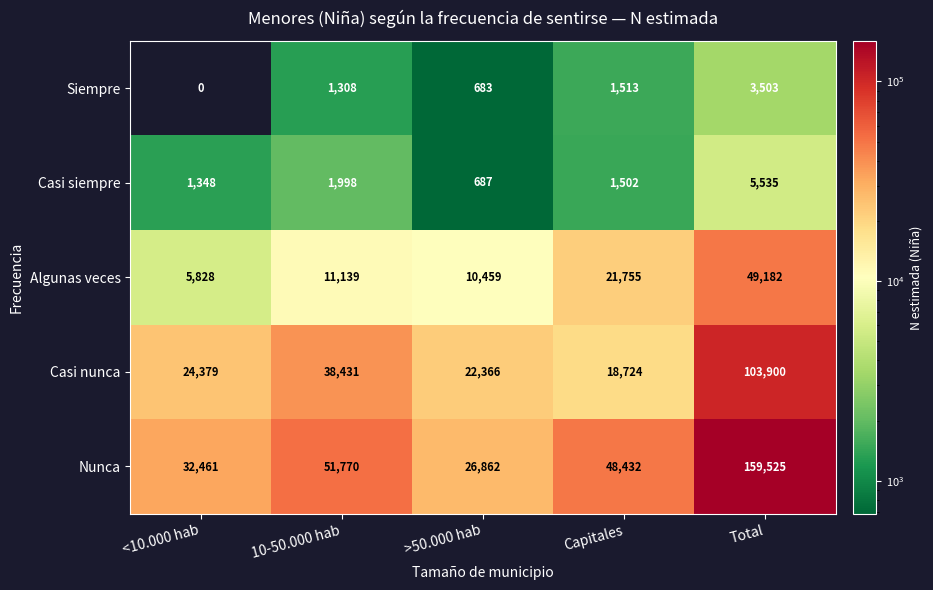

Which series has the largest range (max minus min)?

Nunca